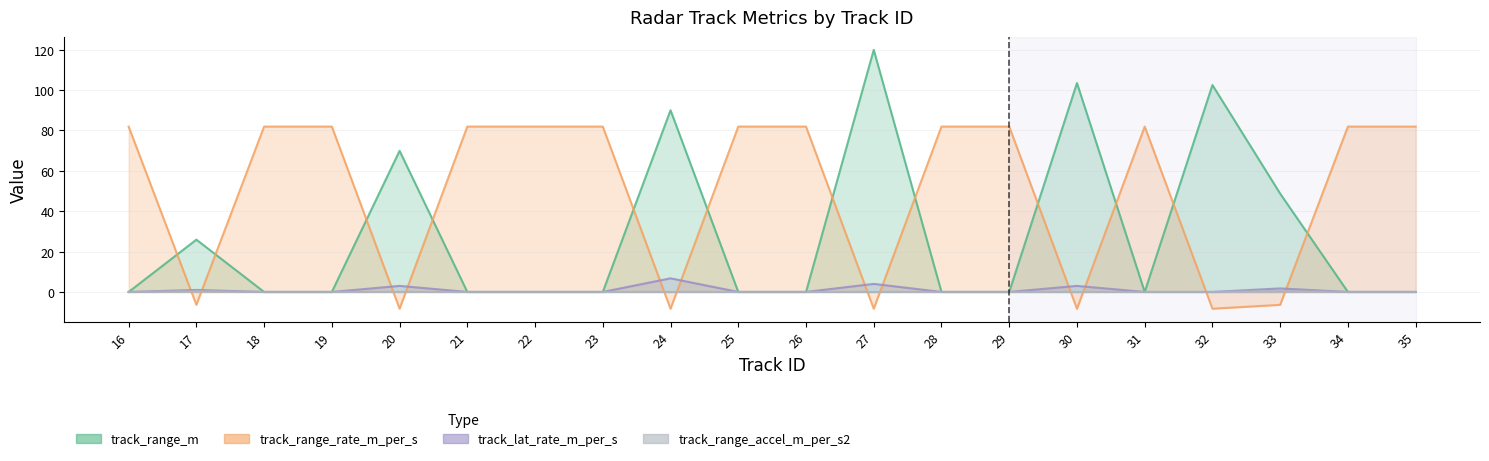

True or false: track_lat_rate_m_per_s has more than 0 interior local peaks.

True